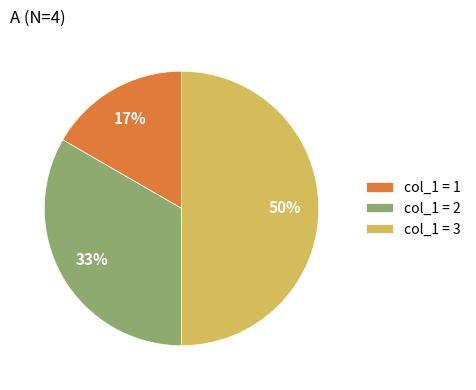

To the nearest percent, what portion does col_1 = 3 represent?

50%